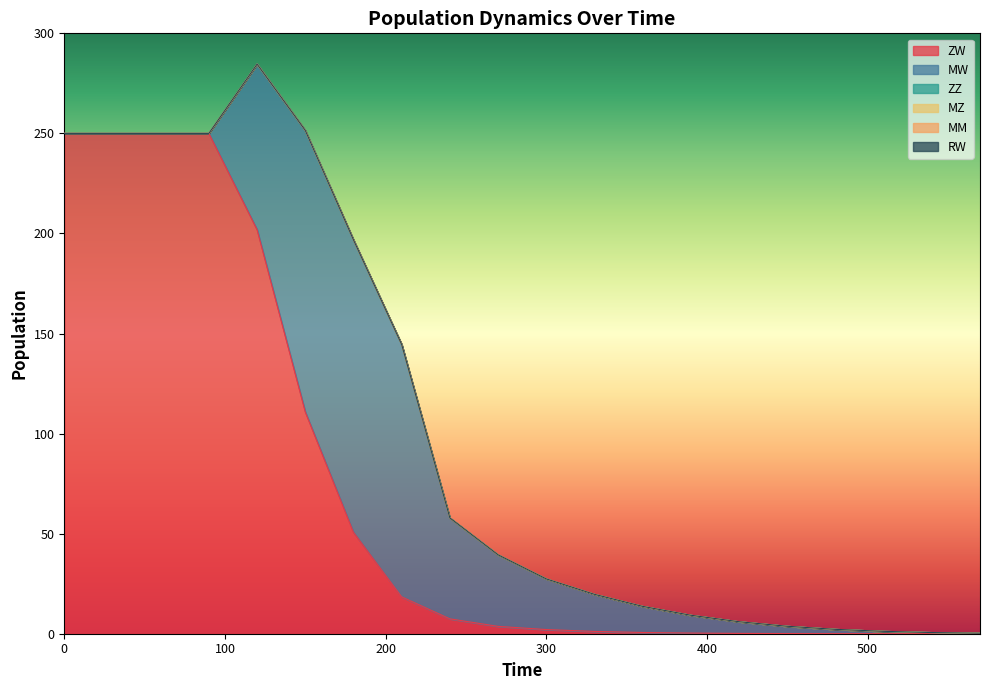

True or false: MZ and ZW intersect in this chart.

False